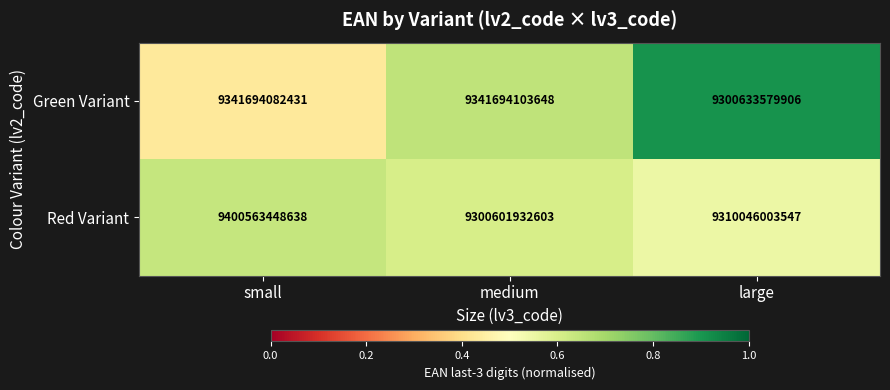

At which category is the sum across all series the highest?

small